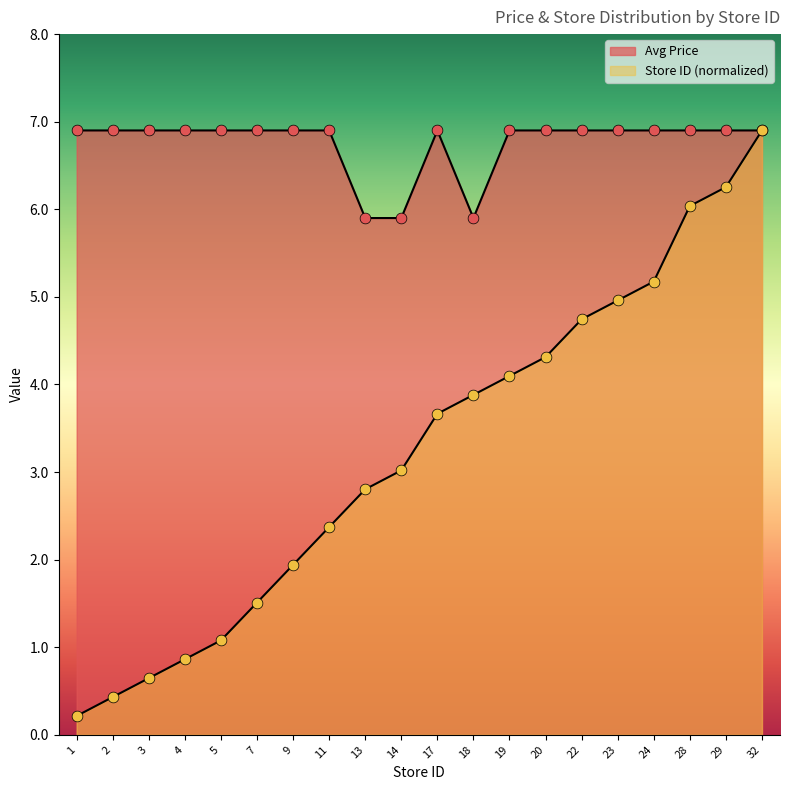

Which series contains the highest Y value?

Avg Price